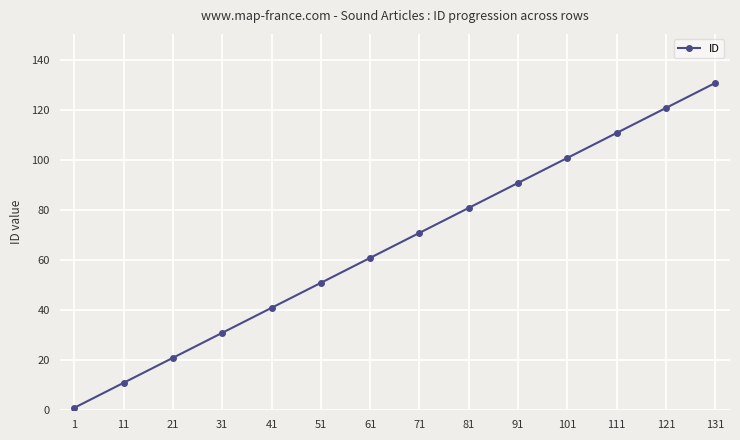

True or false: the data has more than 2 interior local peaks.

False